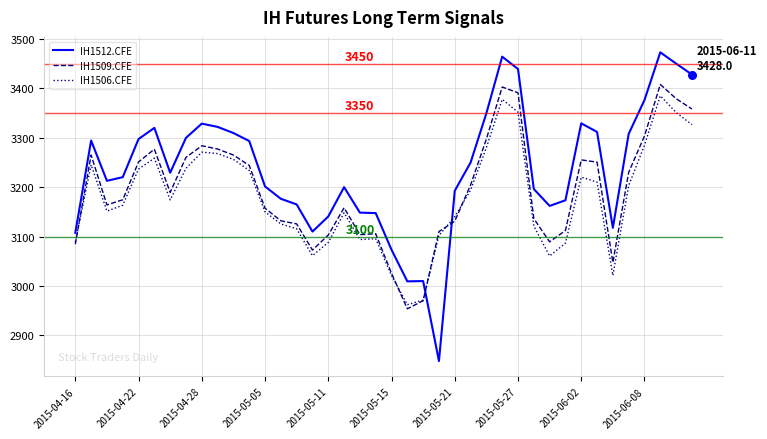

Which series has the largest range (max minus min)?

IH1512.CFE